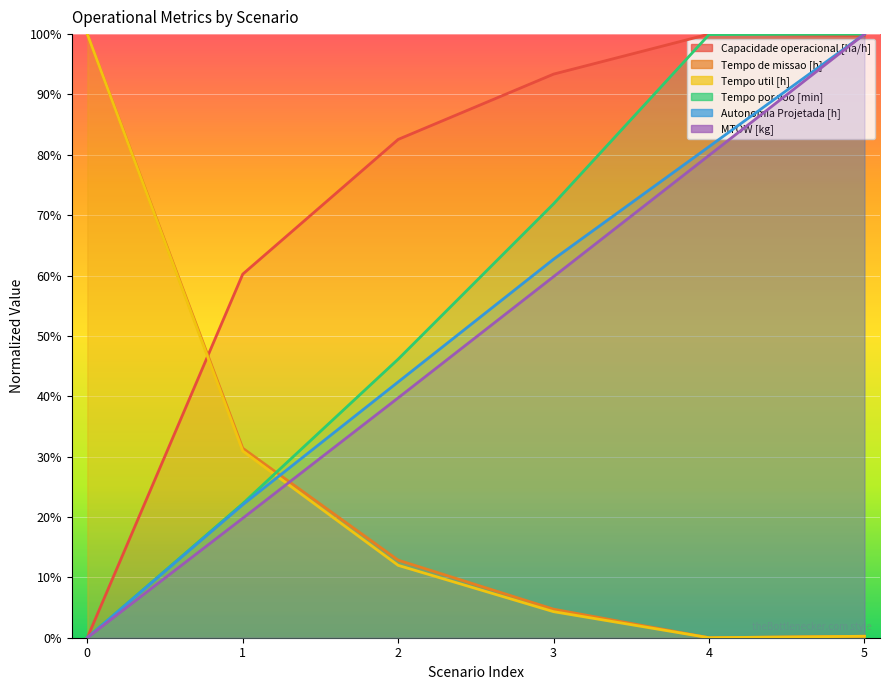

Is the value of Tempo de missao [h] at 4 greater than the value of Capacidade operacional [ha/h] at 4?

No